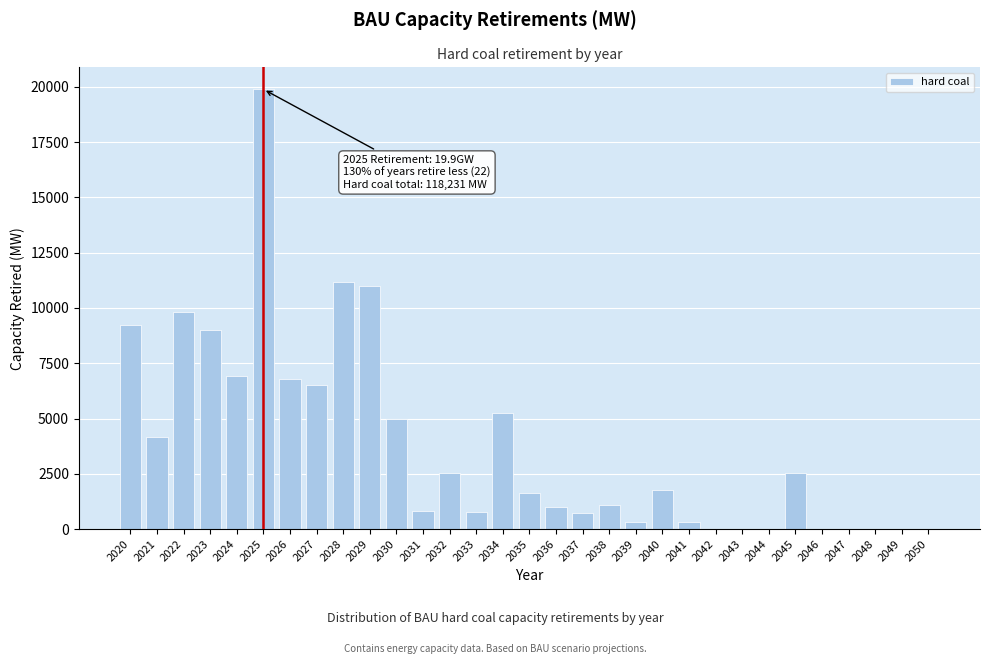

What is the change in value from 2029 to 2048?

-10995.3